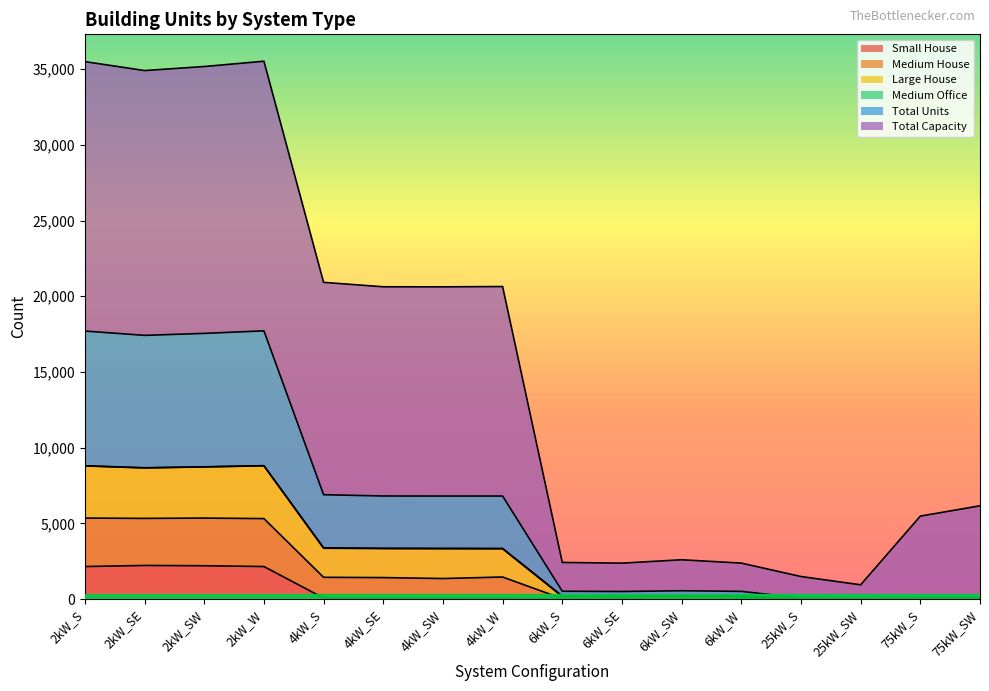

What position from the left is 4kW_SE?

6